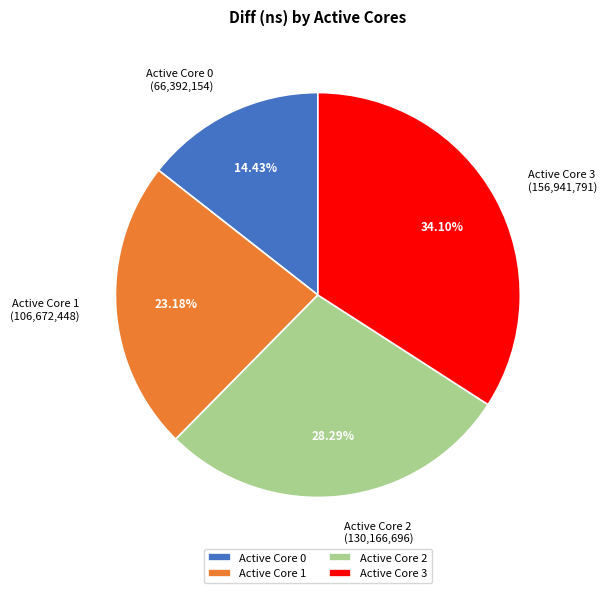

Does any single category account for the majority?

No